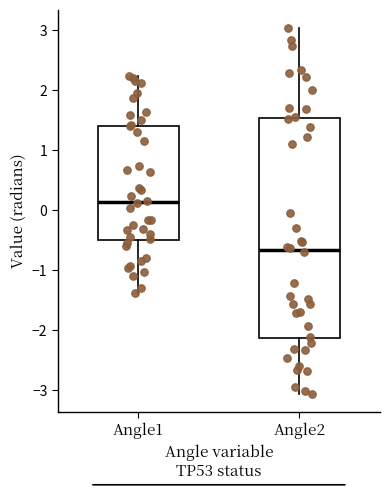

Which box is the tallest, from its lower edge to its upper edge?

Angle2